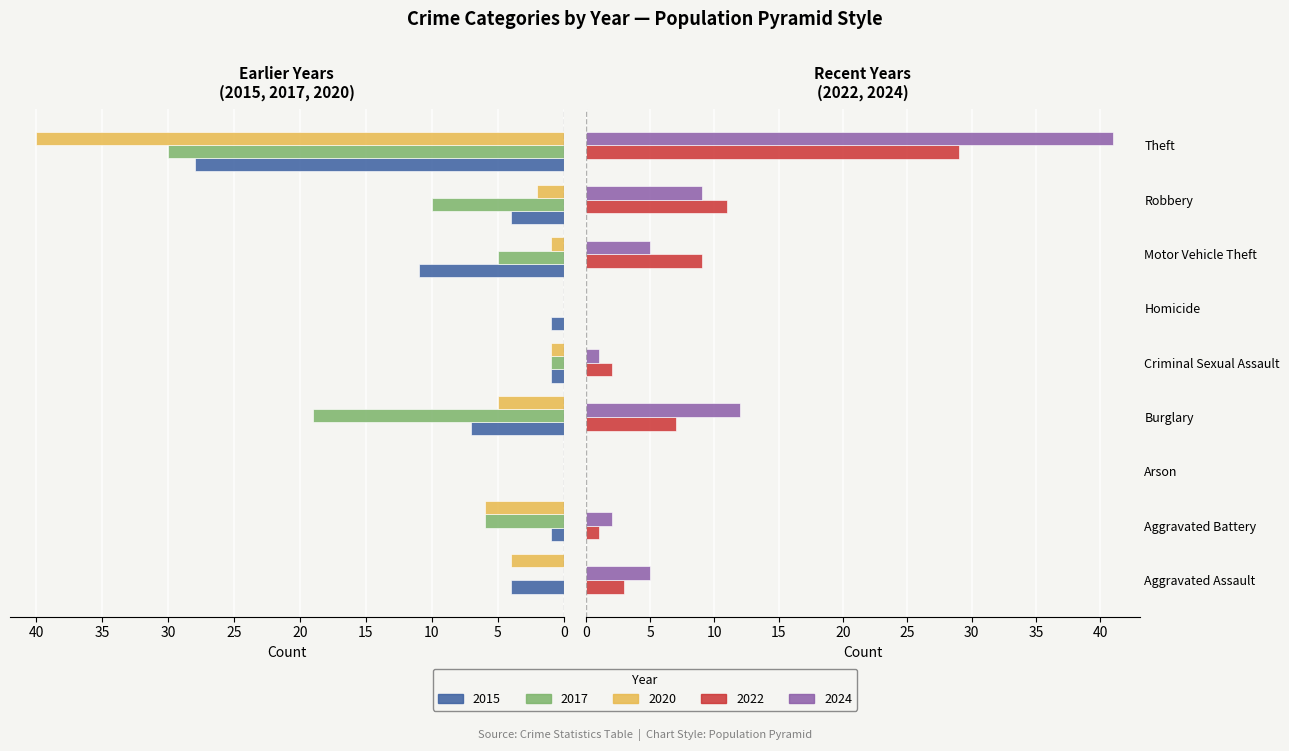

The value of 2017 at Arson is 14. True or false?

False